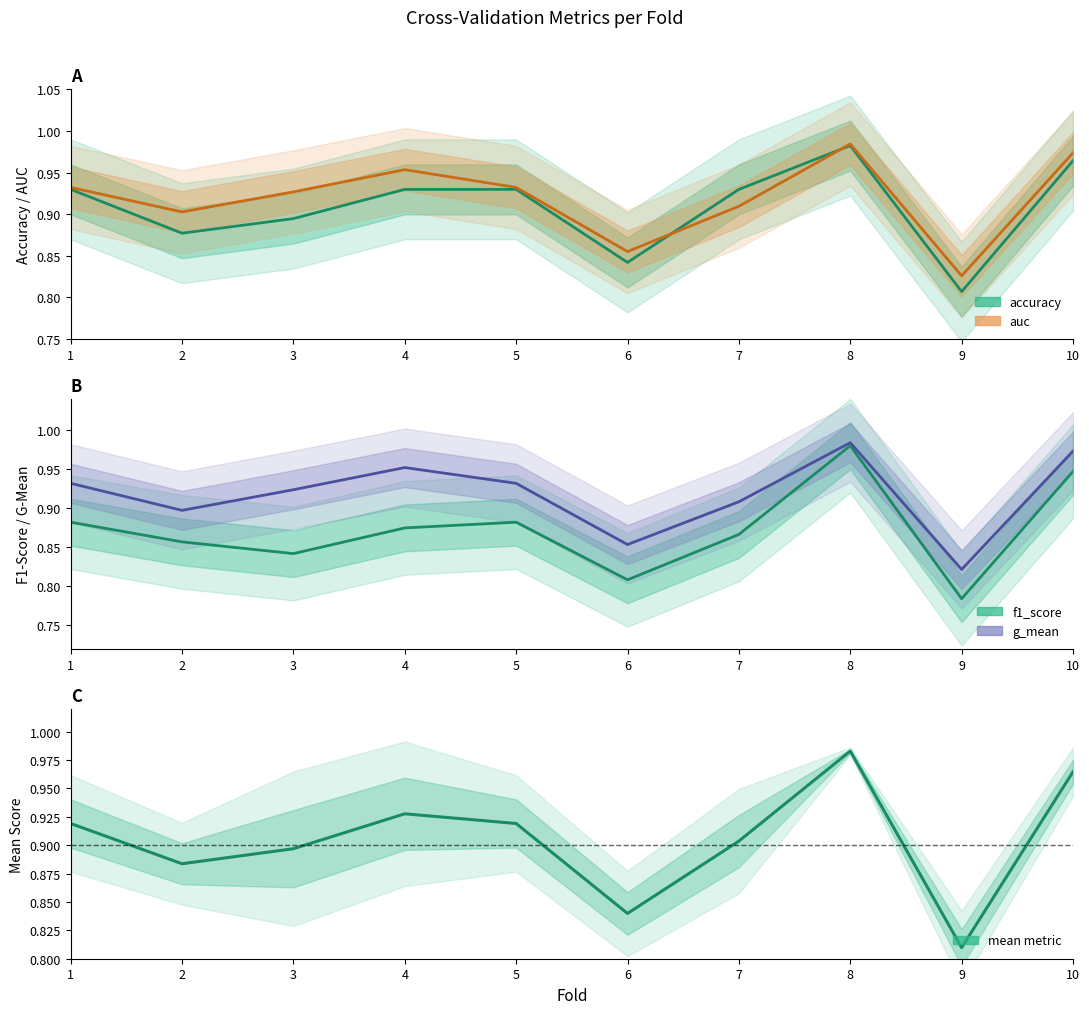

Is it true that g_mean equals 0.9 at 2?

True